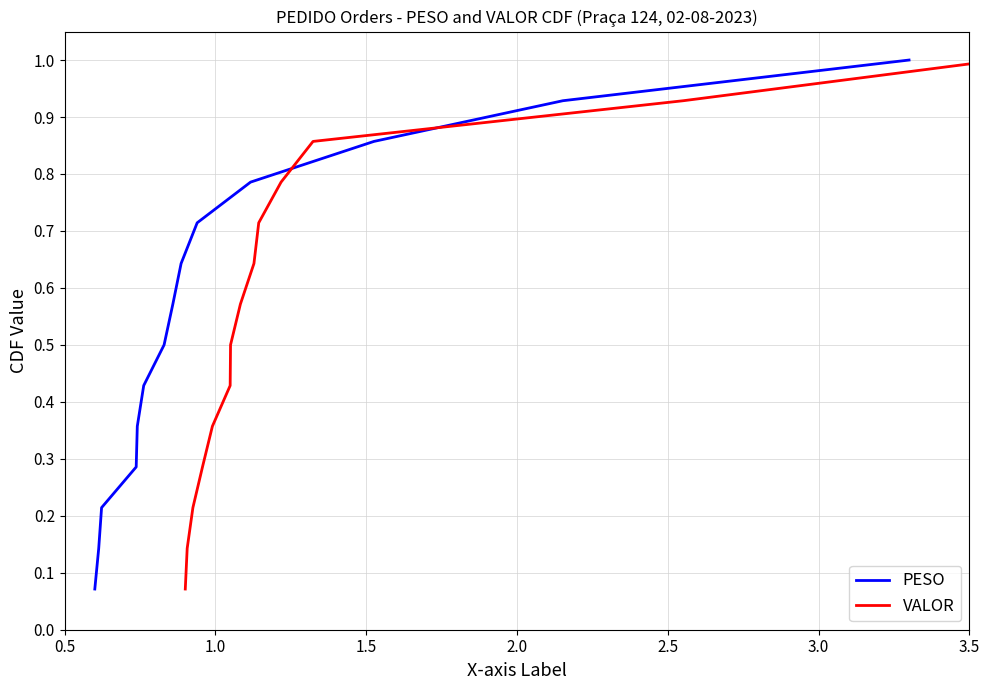

Which series has the largest total across all categories?

PESO